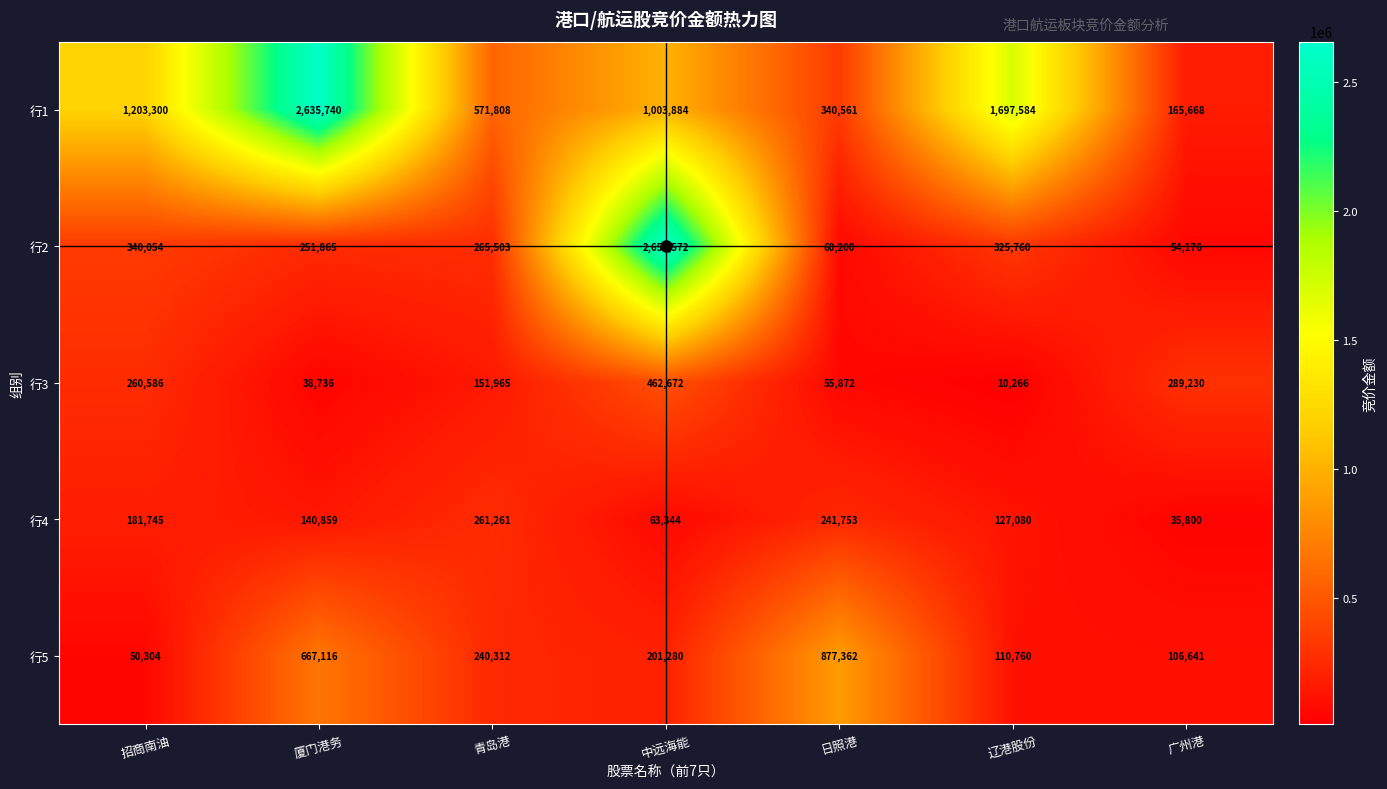

At which label does 行4 reach its peak?

青岛港